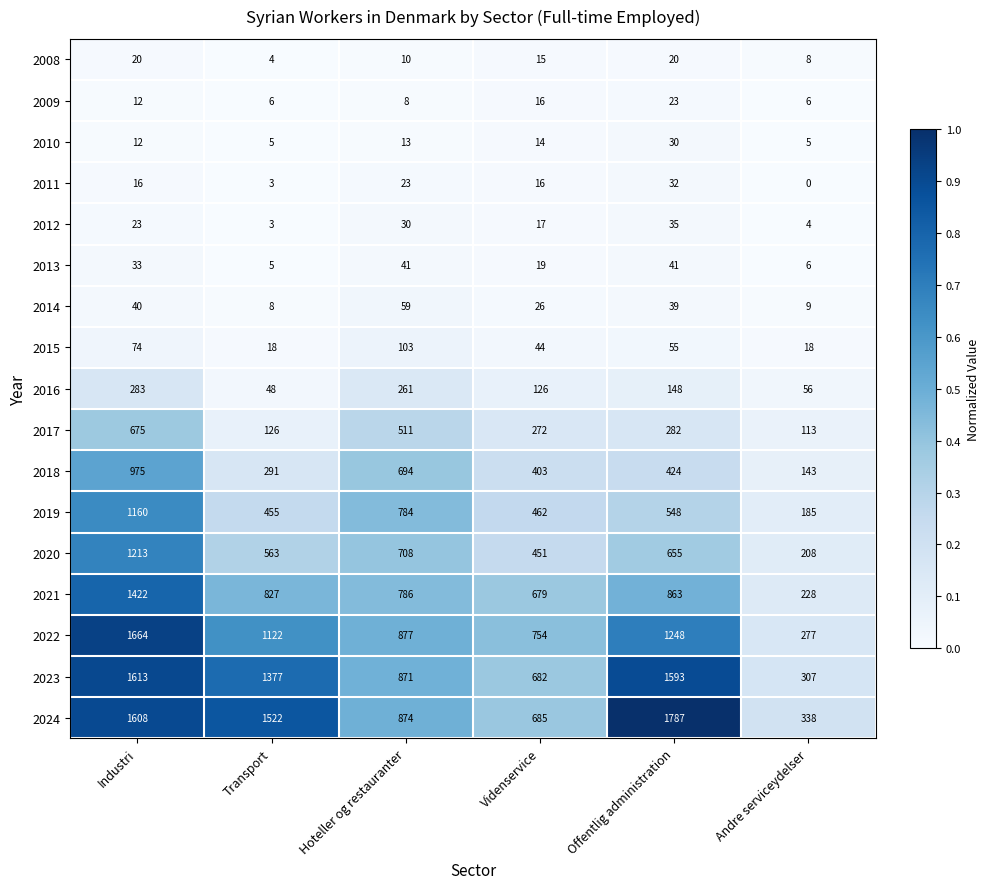

Is it true that 2020 equals 1213 at Industri?

True